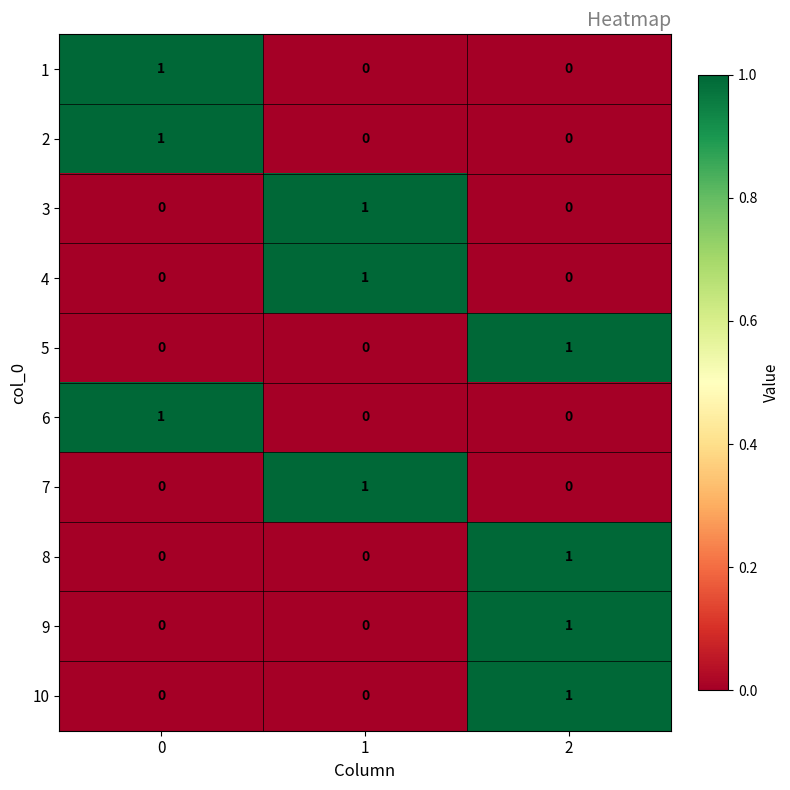

The value of 7 at 2 is -1. True or false?

False